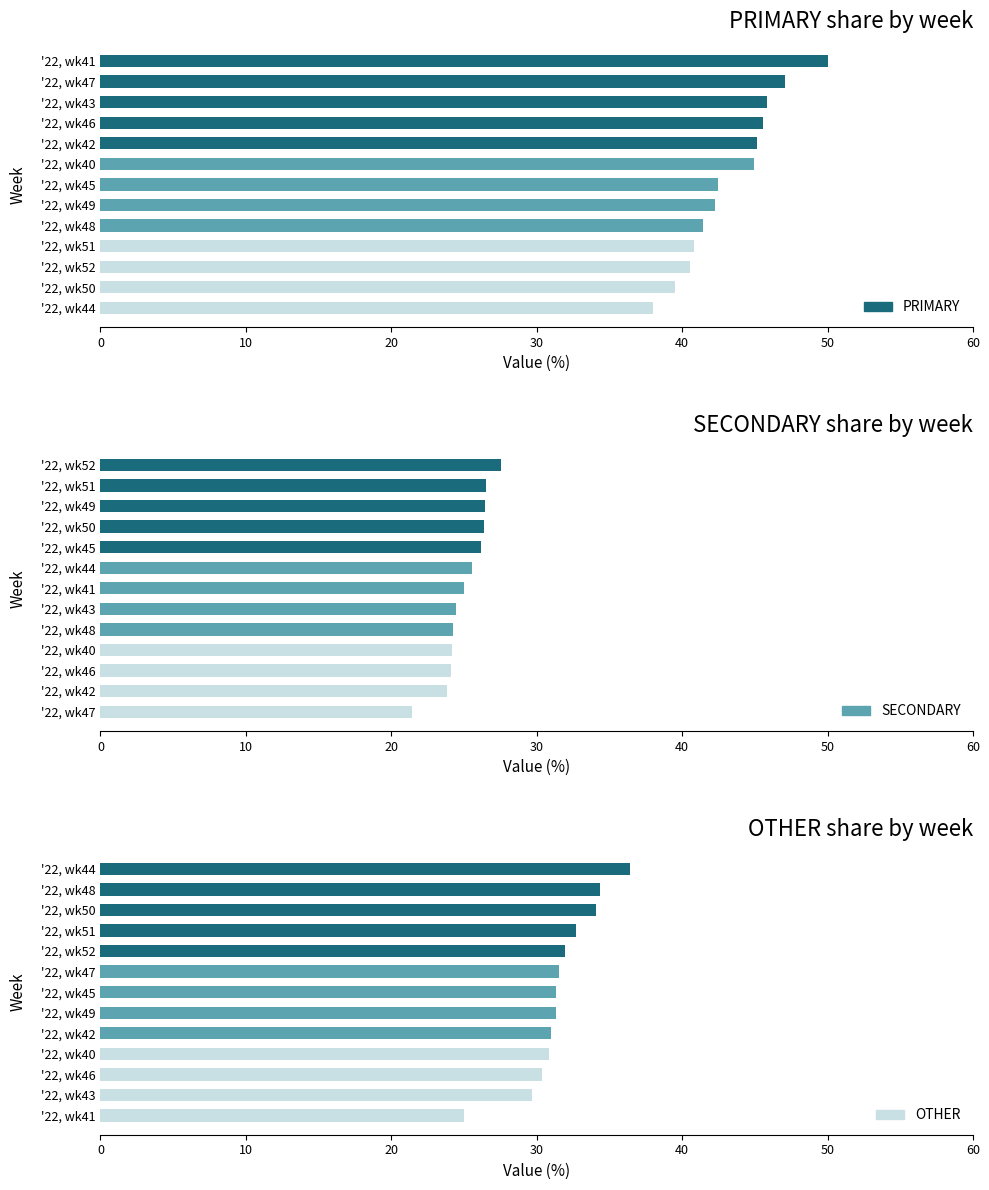

What is the difference between the maximum and minimum values in the PRIMARY series?

12.0